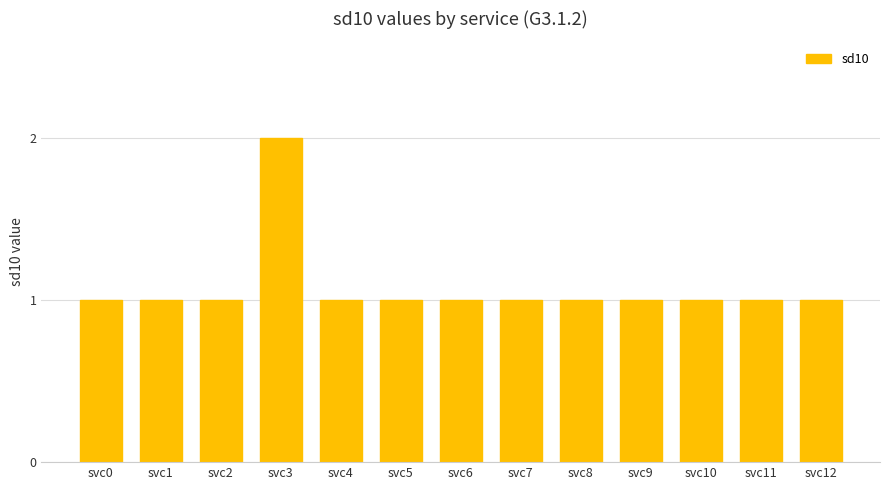

Which category has the highest value across all series?

svc3